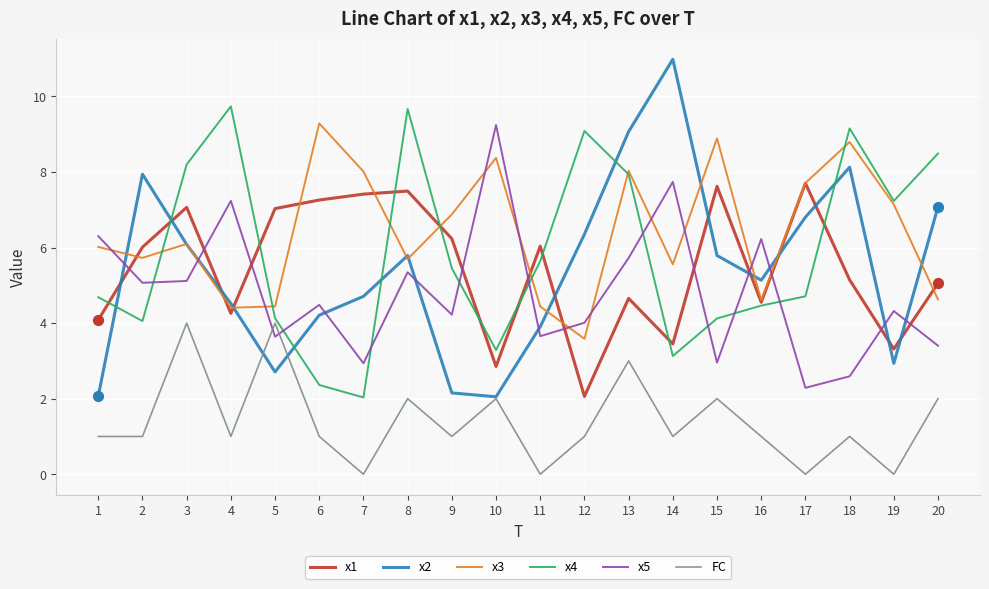

Between 8 and 12, which series saw the biggest shift?

x1